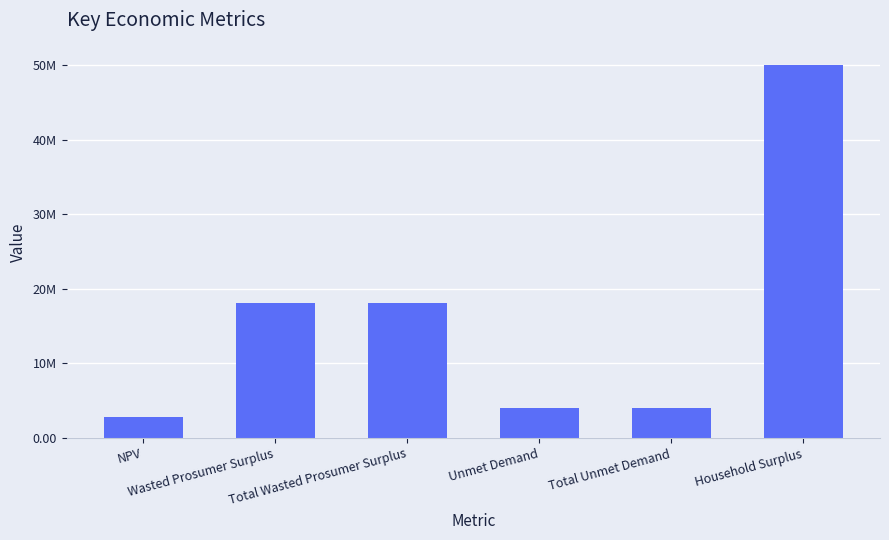

What position from the left is Total Unmet Demand?

5